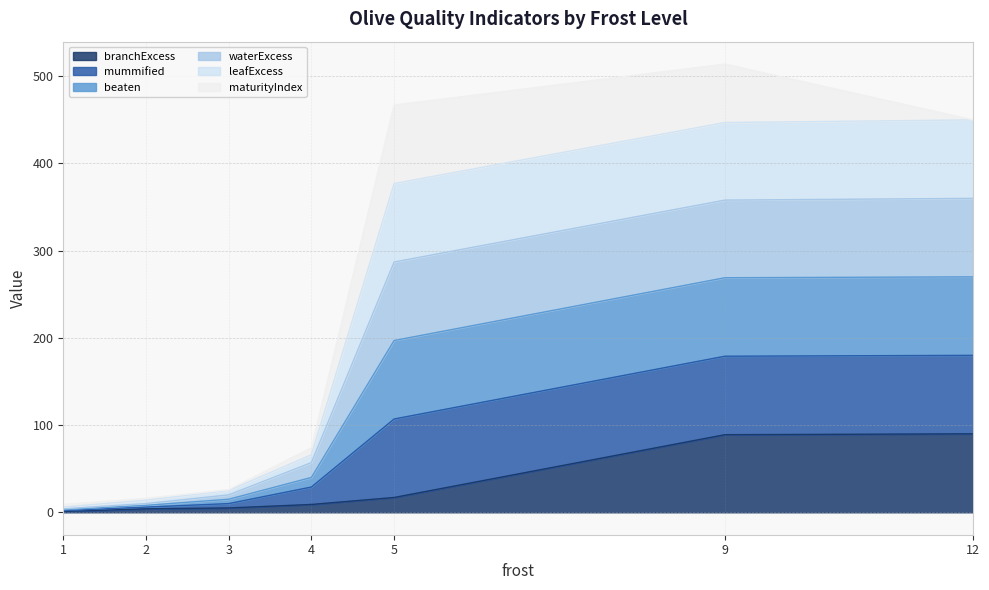

Which series has the largest range (max minus min)?

mummified